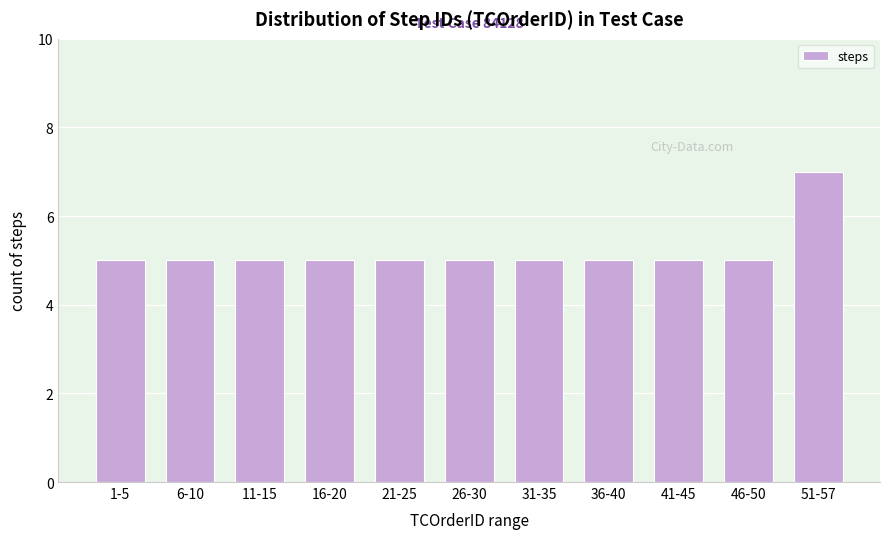

Reading left to right, what are all the values shown in this chart?

5	5	5	5	5	5	5	5	5	5	7